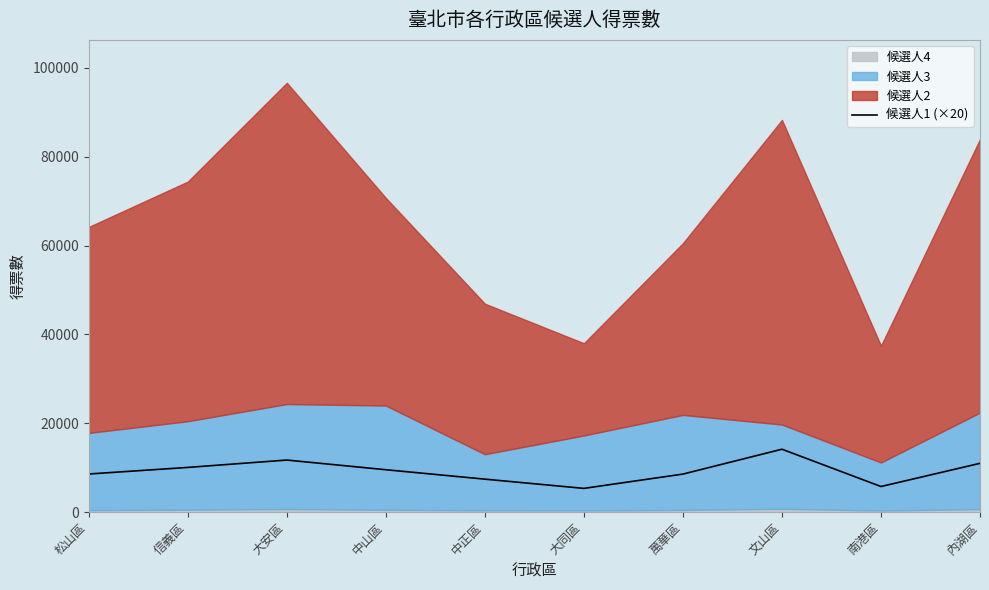

Rank the categories by value from highest to lowest.

文山區, 大安區, 內湖區, 信義區, 中山區, 松山區, 萬華區, 中正區, 南港區, 大同區